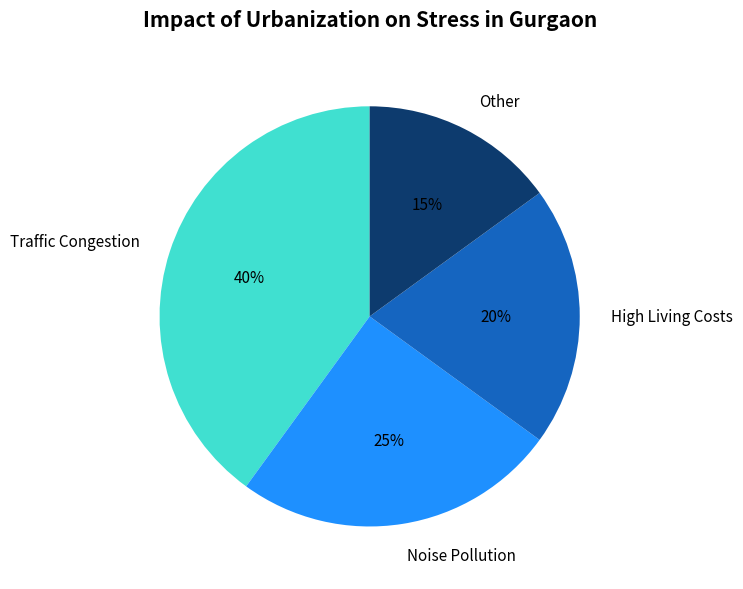

To the nearest percent, what is the difference between the largest and smallest slice percentages?

25%